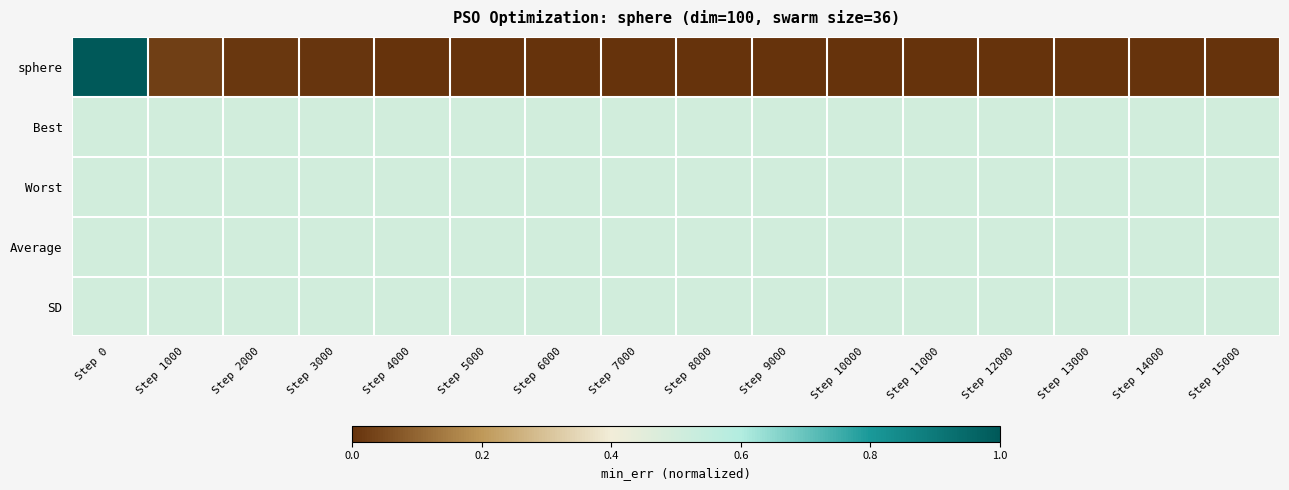

Which series has the largest total across all categories?

Best